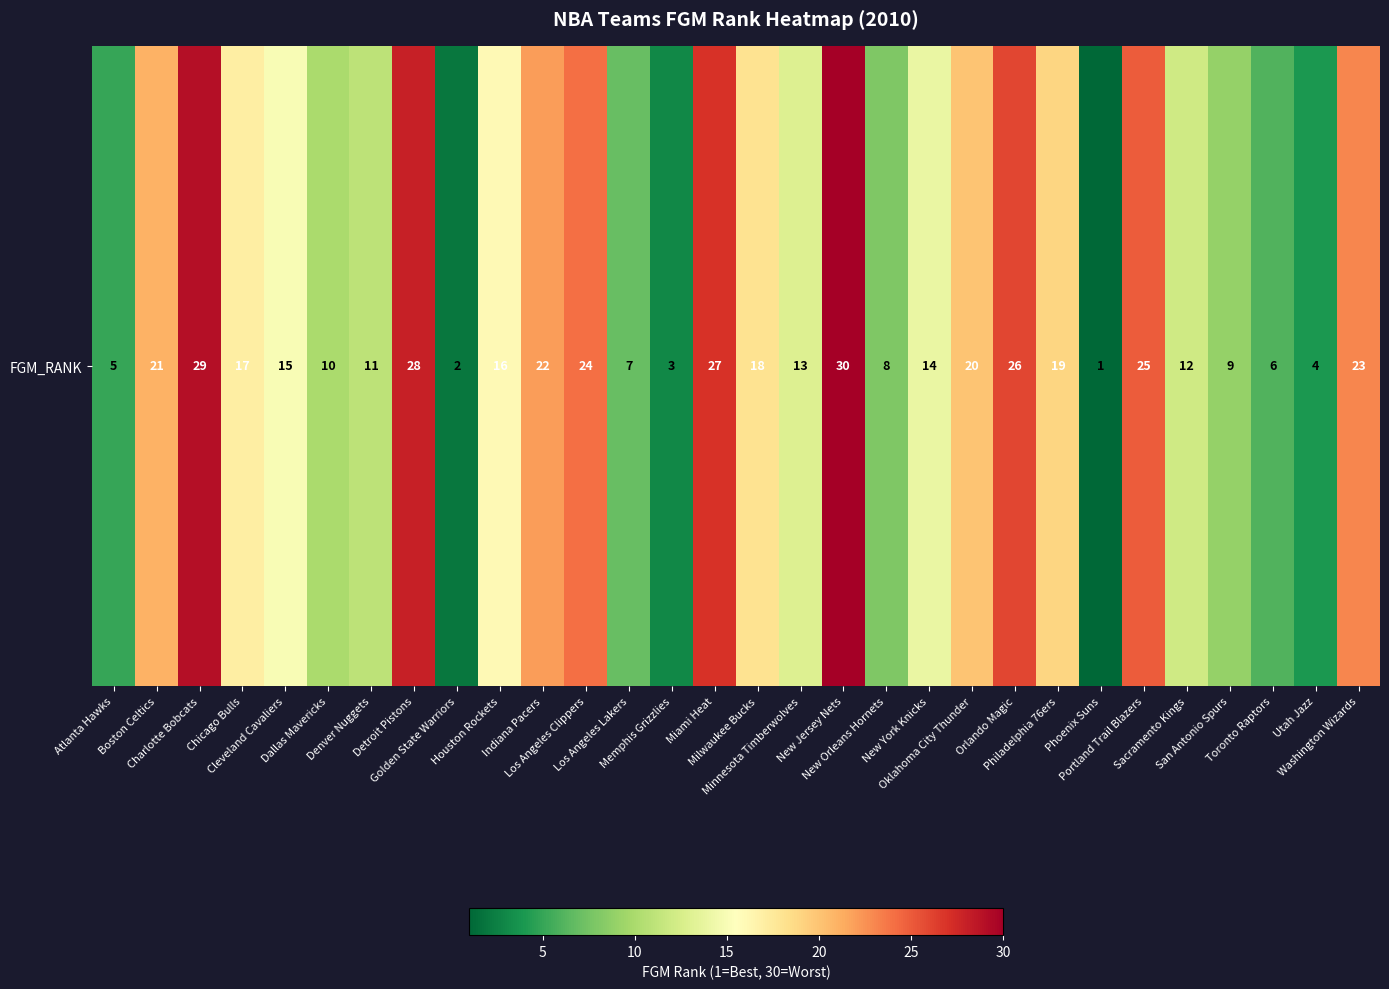

What is the average value?

16